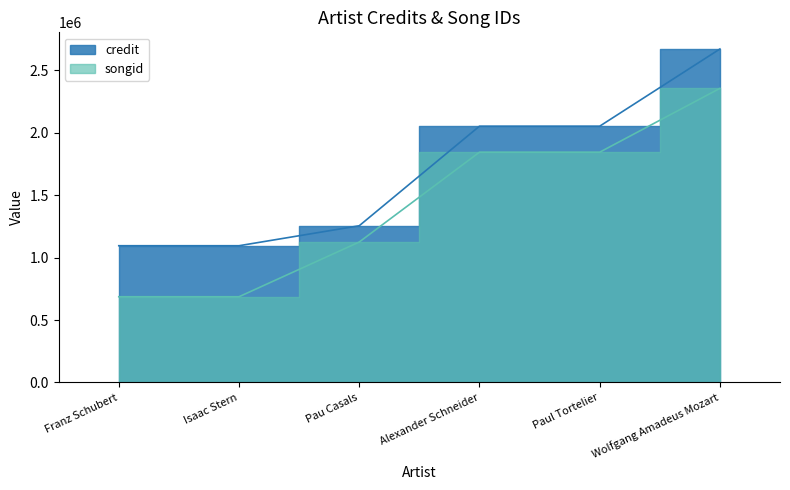

Reading left to right, what are all the values shown in this chart?

credit: Franz Schubert=1094693	Isaac Stern=1094693	Pau Casals=1254515	Alexander Schneider=2051603	Paul Tortelier=2051603	Wolfgang Amadeus Mozart=2669565
songid: Franz Schubert=686285	Isaac Stern=686285	Pau Casals=1124228	Alexander Schneider=1843362	Paul Tortelier=1843362	Wolfgang Amadeus Mozart=2354312